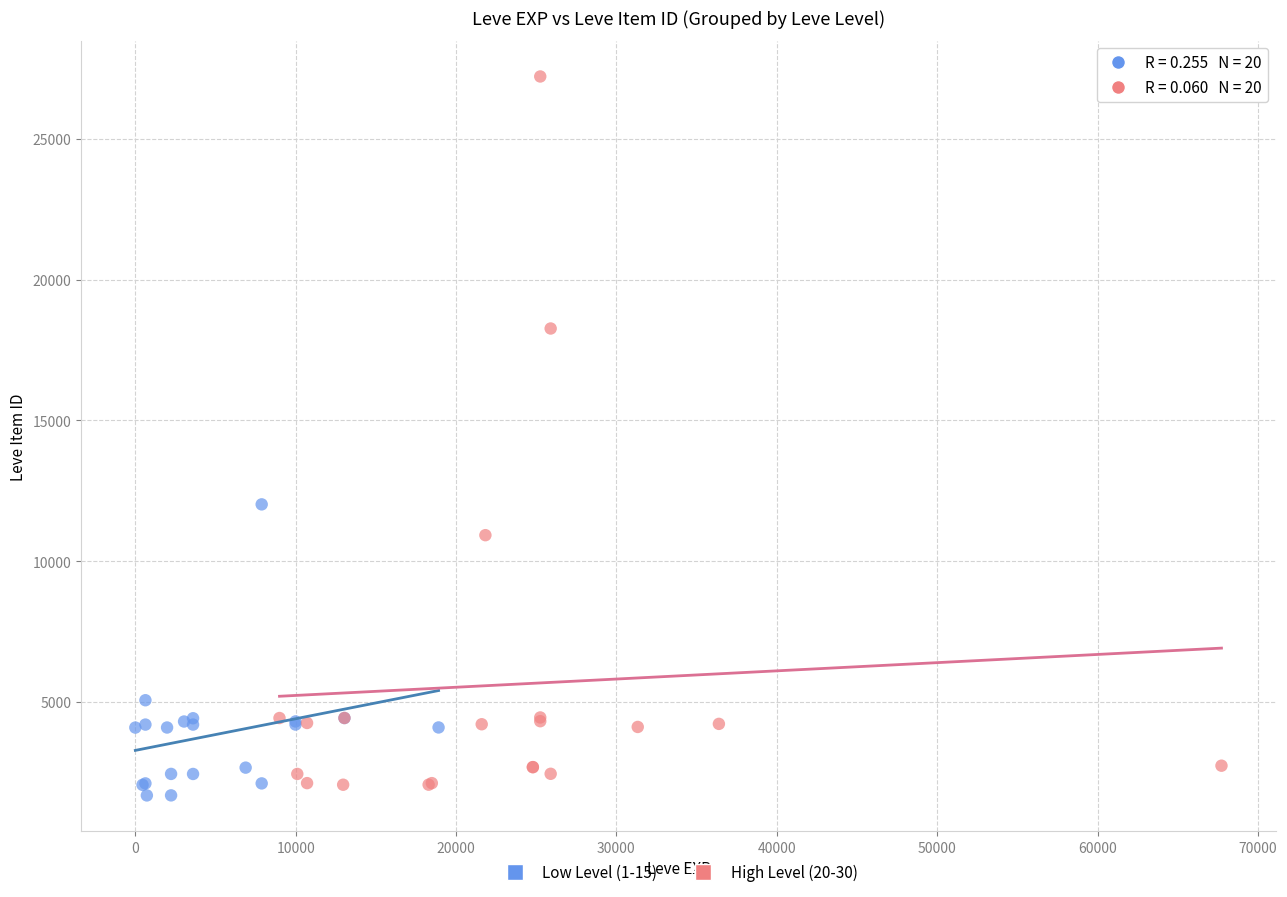

Which series has the widest spread of Y values?

High Level (20-30)